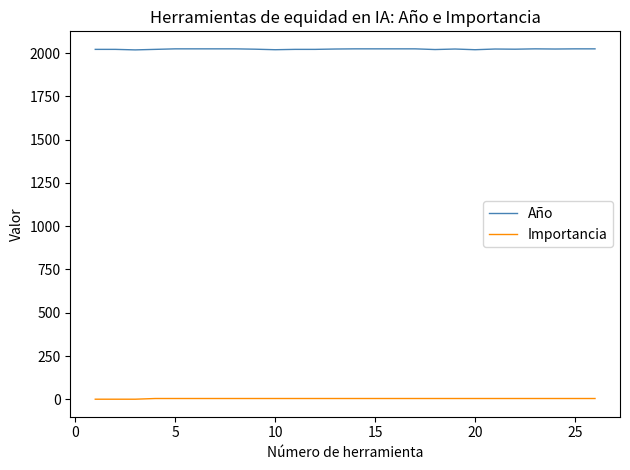

What is the average value of the Importancia series?

5